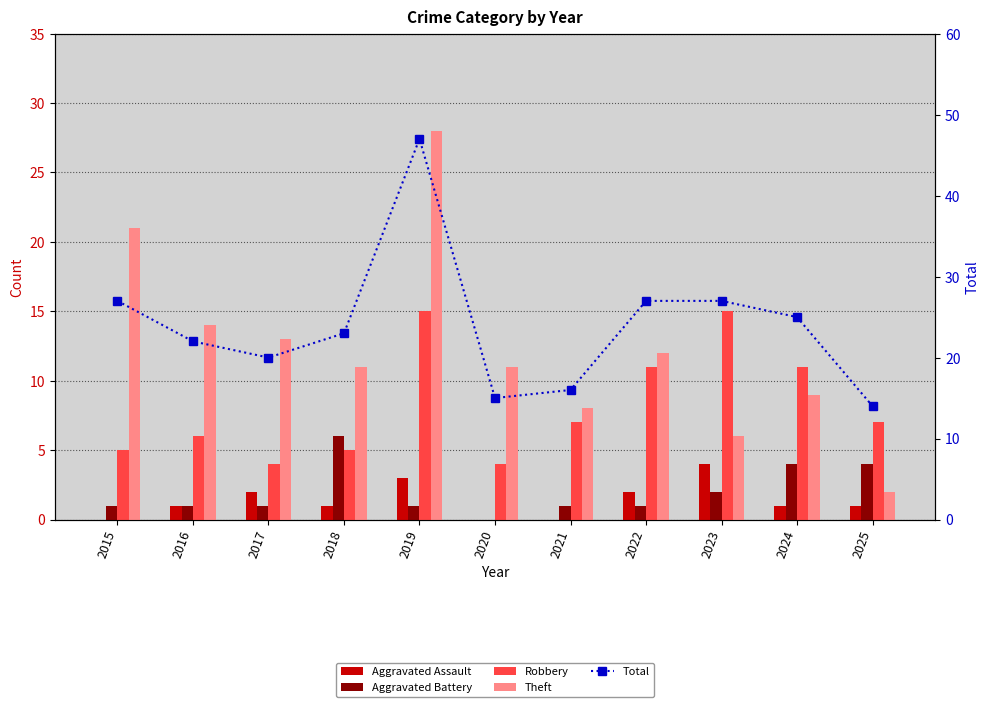

Which has a higher value, 2022 or 2017?

2022